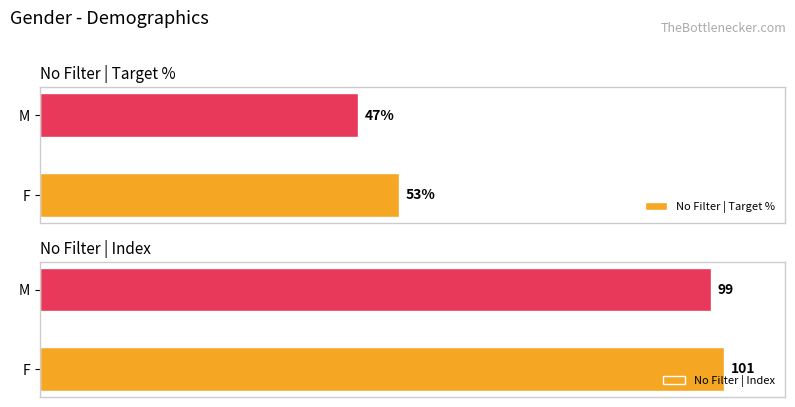

Which category has the highest value in the No Filter | Target % series?

F